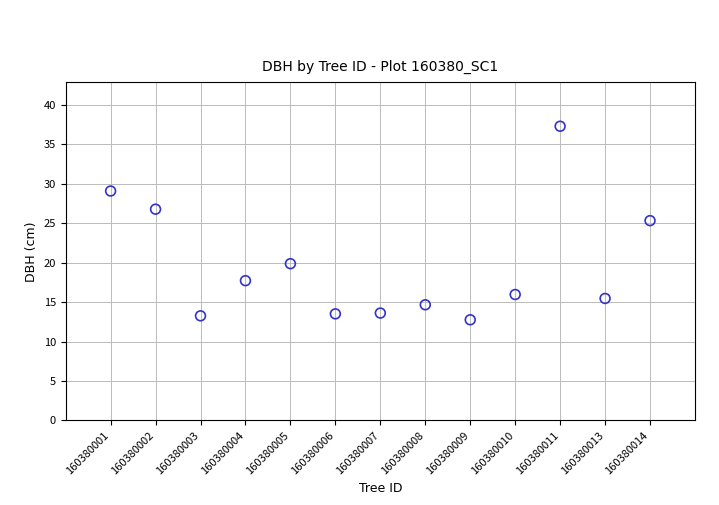

What is the range of X values (max minus min)?

12.0